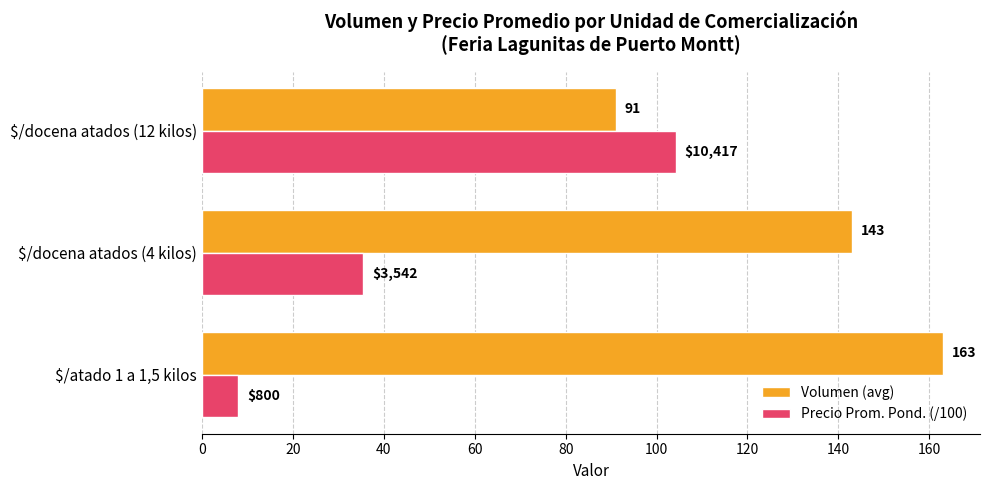

What is the maximum value for Volumen (avg)?

163.0